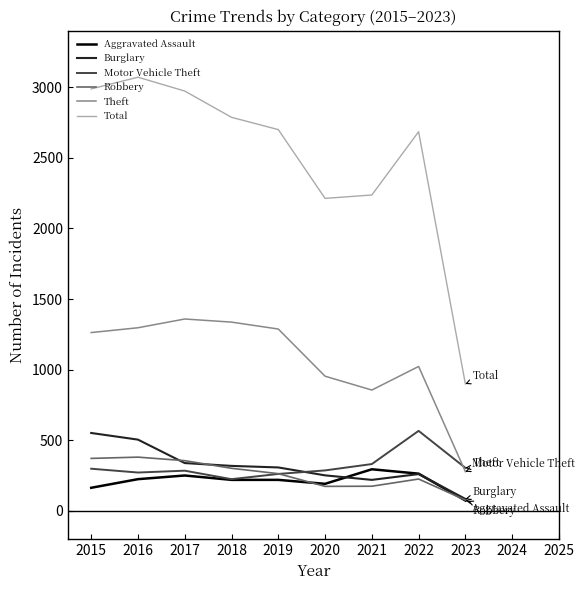

How many lines are shown in the chart?

6